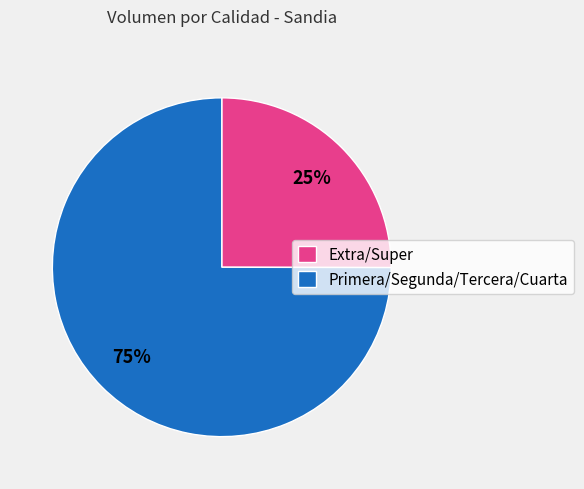

Combined, do Extra/Super and Primera/Segunda/Tercera/Cuarta account for over 50%?

Yes